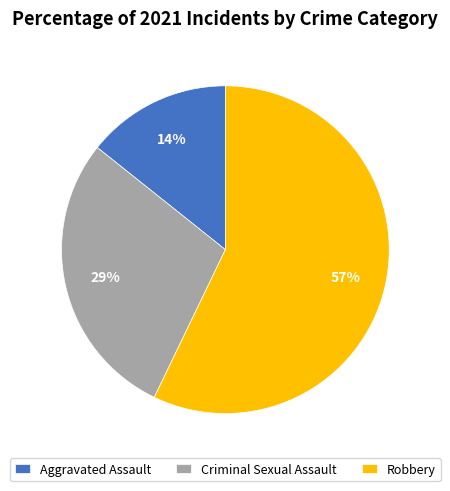

Which slice is the smallest?

Aggravated Assault